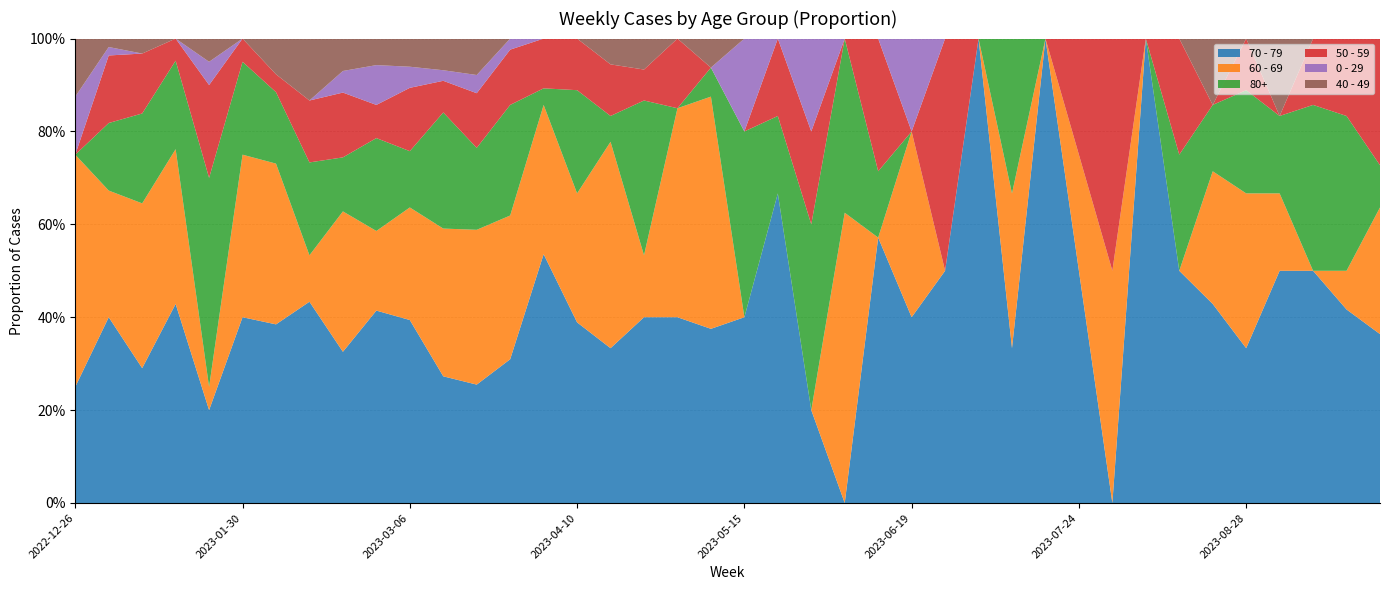

Reading left to right, transcribe all the data shown in this chart.

70 - 79: 2	22	9	9	4	8	10	13	14	29	26	12	13	13	15	7	6	6	8	6	2	4	1	0	4	2	1	1	1	2	2	0	2	2	3	3	3	7	5	4
60 - 69: 4	15	11	7	1	7	9	3	13	12	16	14	17	13	9	5	8	2	9	8	0	0	0	5	0	2	0	0	1	0	1	1	0	0	2	3	1	0	1	3
80+: 0	8	6	4	9	4	4	6	5	14	8	11	9	10	1	4	1	5	0	1	2	1	2	3	1	0	0	0	1	0	0	0	0	1	1	2	1	5	4	1
50 - 59: 0	8	4	1	4	1	1	4	6	5	9	3	6	5	3	2	2	1	3	0	0	1	1	0	2	0	1	0	0	0	1	1	0	1	0	1	0	2	2	3
0 - 29: 1	1	0	0	1	0	0	0	2	6	3	1	2	1	0	0	0	0	0	0	1	0	1	0	0	1	0	0	0	0	0	0	0	0	0	0	0	0	0	0
40 - 49: 1	1	1	0	1	0	2	4	3	4	4	3	4	0	0	0	1	1	0	1	0	0	0	0	0	0	0	0	0	0	0	0	0	0	1	0	1	0	0	0